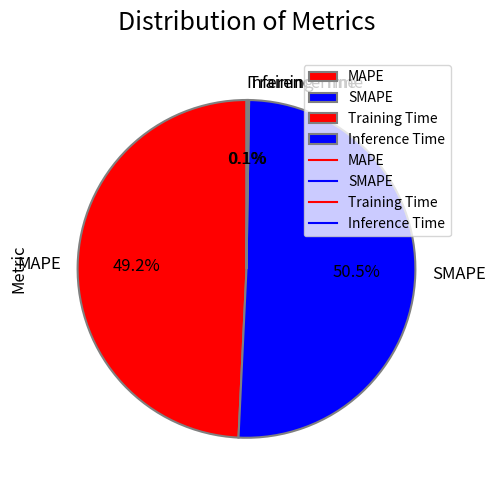

What percentage is NOT represented by MAPE?

50.8%